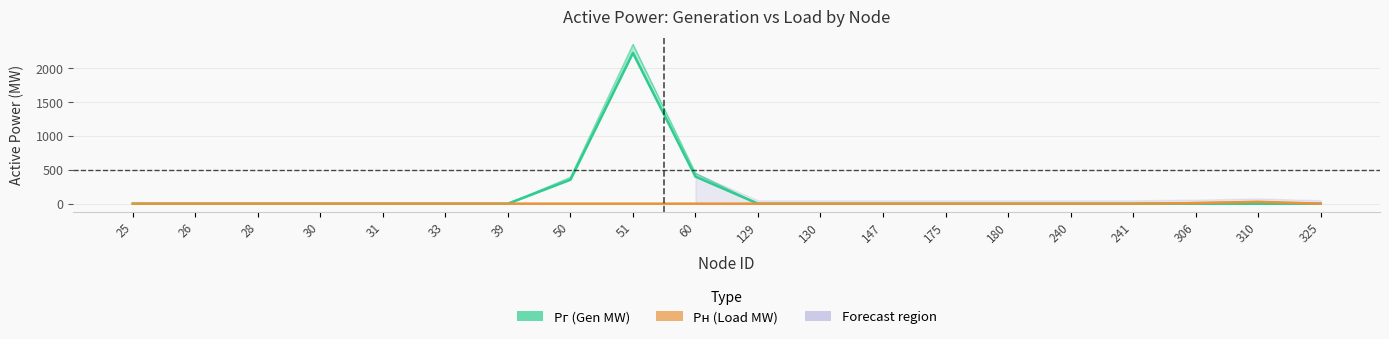

How many lines are shown in the chart?

4